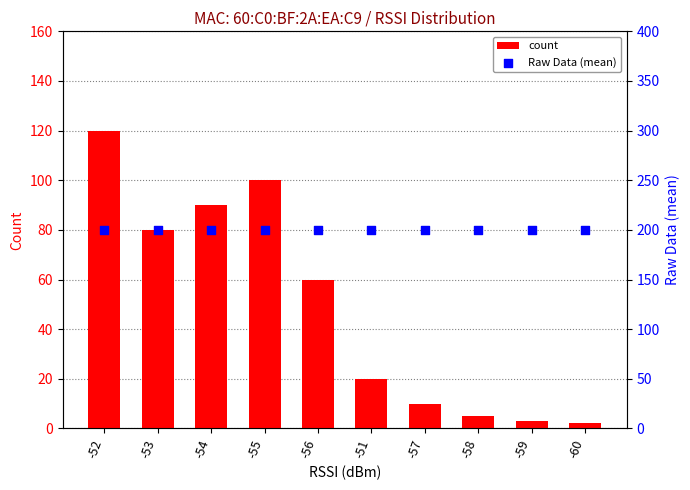

Which series has the widest spread of Y values?

count